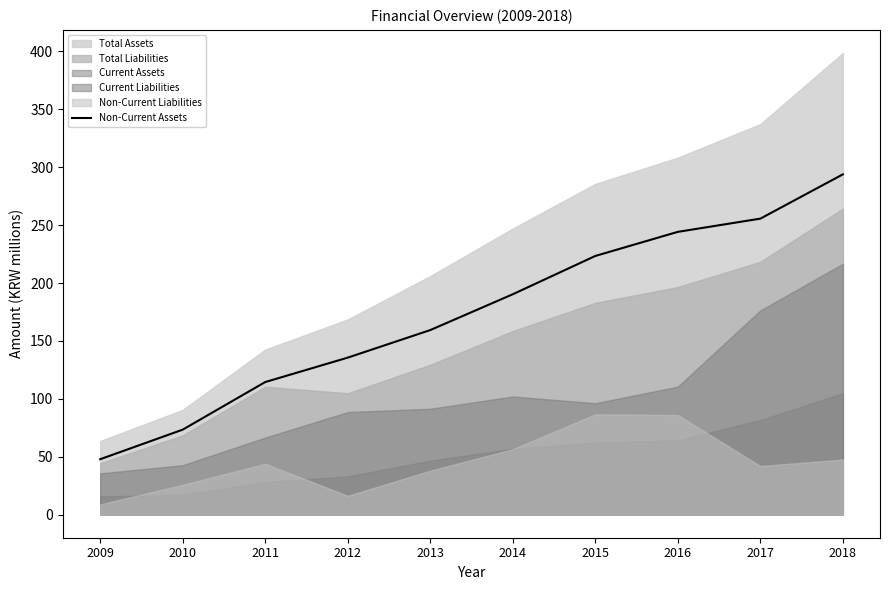

What is the maximum value for Non-Current Assets?

293.9